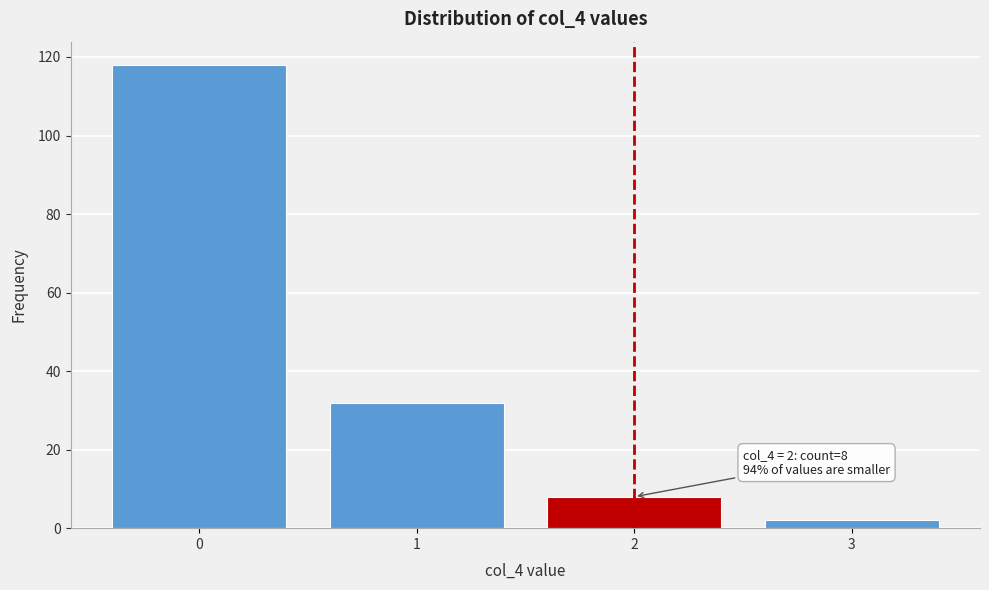

Reading left to right, what are all the values shown in this chart?

118	32	8	2